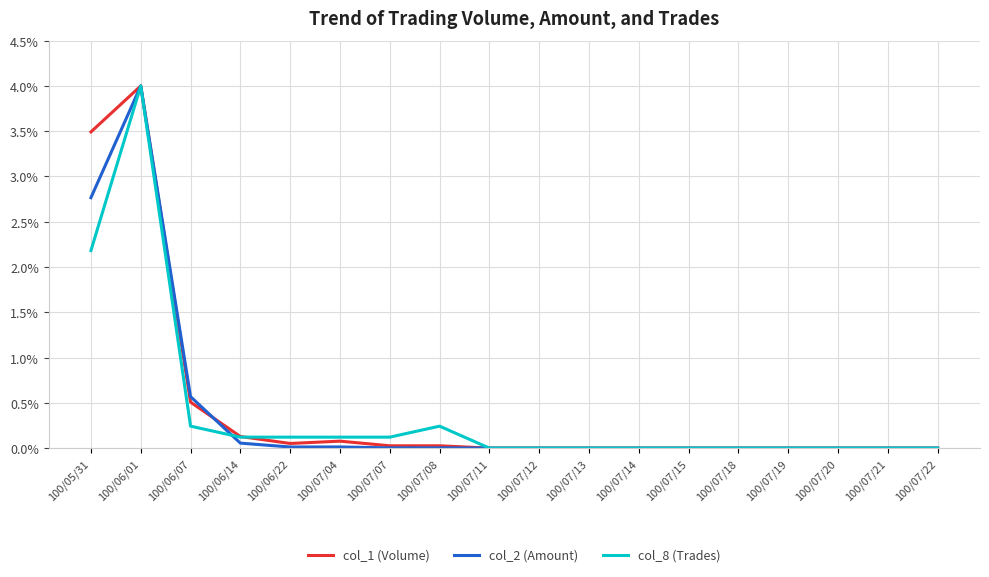

At which category is the sum across all series the highest?

100/06/01